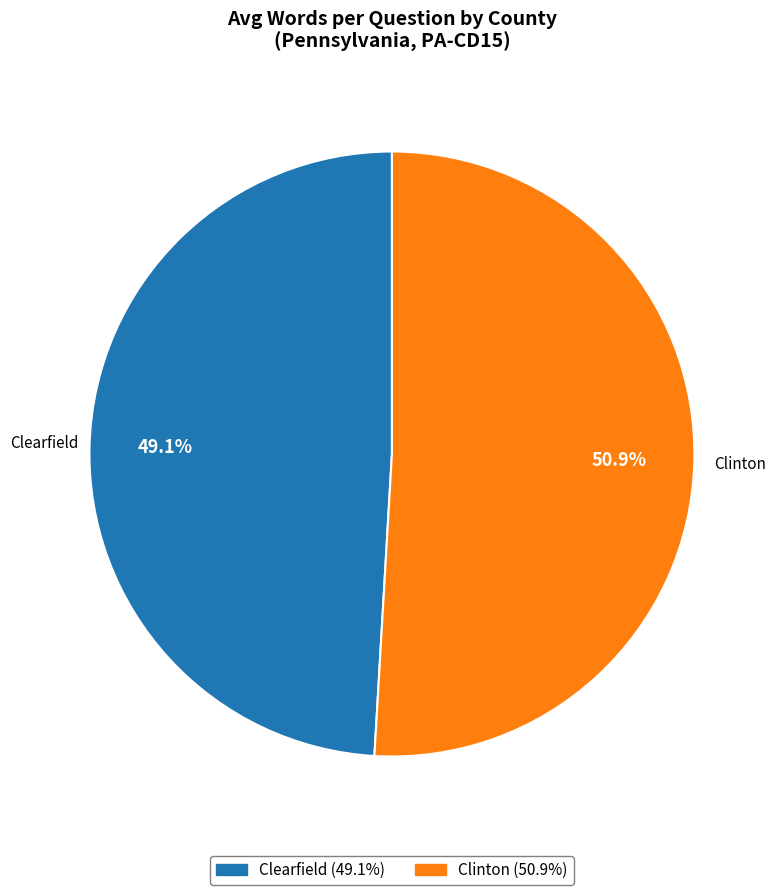

What is the total percentage of Clearfield and Clinton?

100.0%